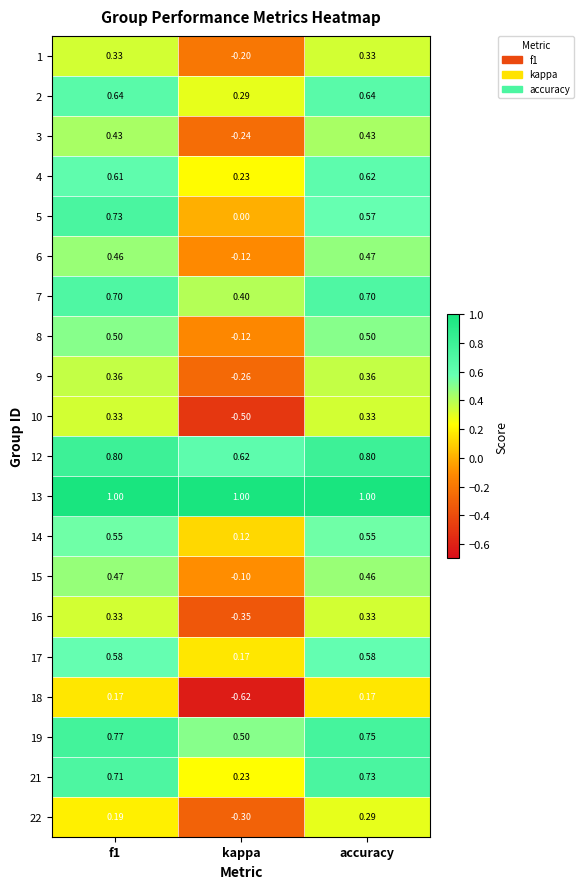

At which label does 6 reach its minimum?

kappa